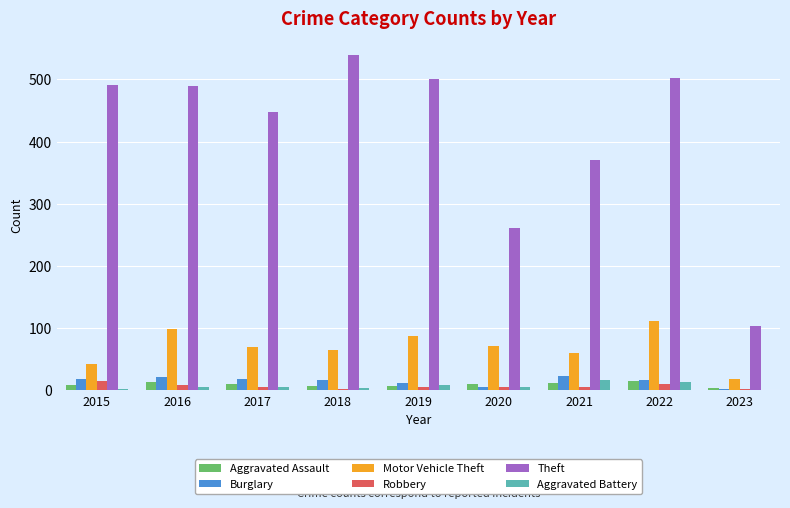

Count the number of data series in this chart.

6